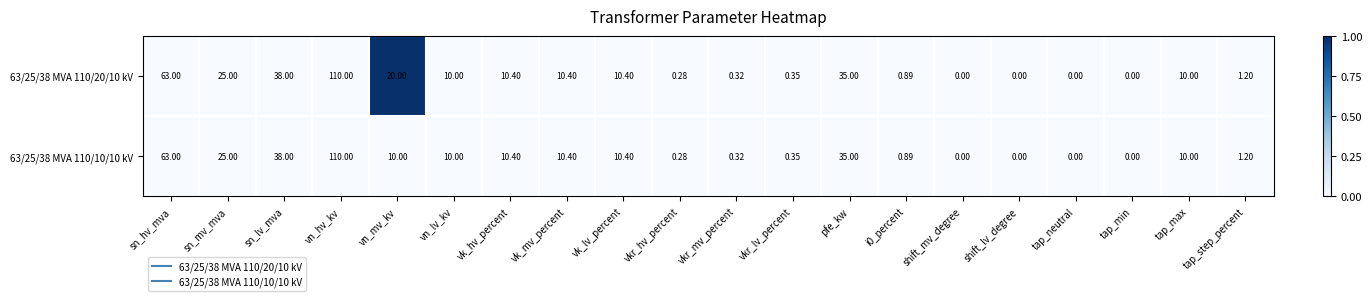

How many distinct data groups are displayed?

2